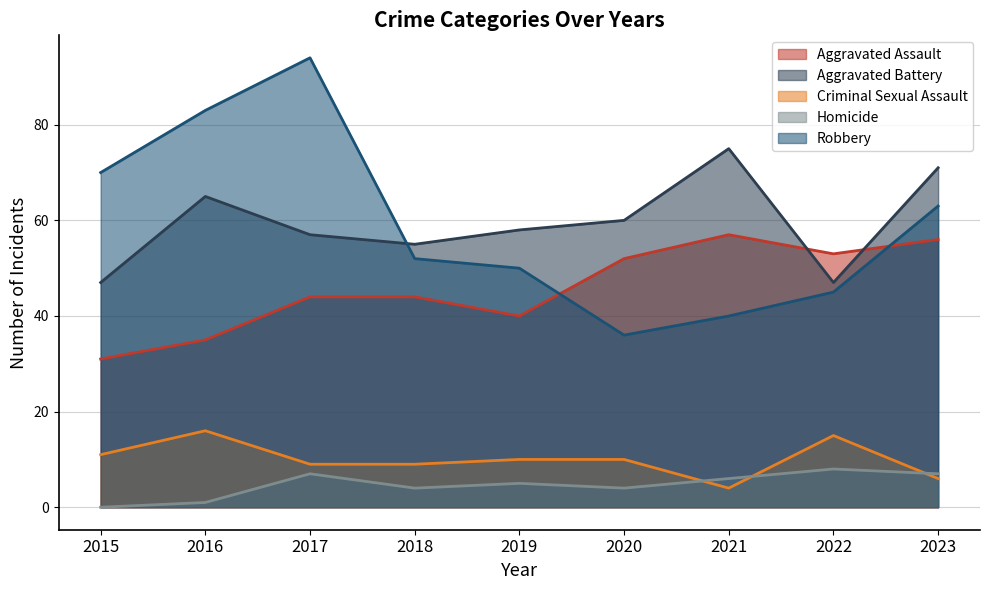

What is the greatest value displayed?

94